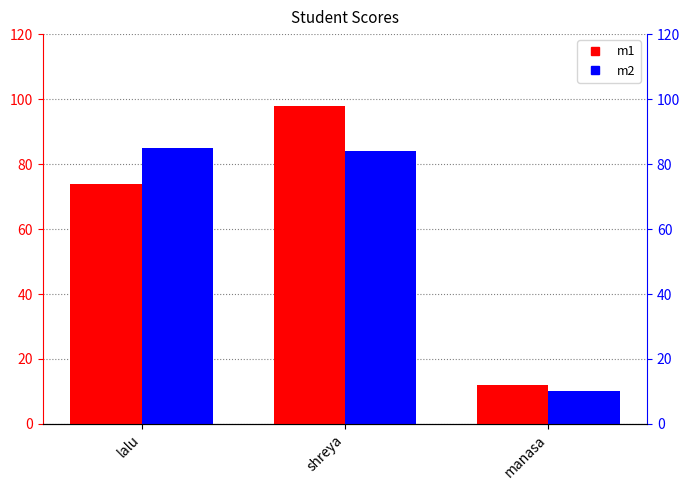

Reading left to right, what are all the values shown in this chart?

m1: lalu=74	shreya=98	manasa=12
m2: lalu=85	shreya=84	manasa=10